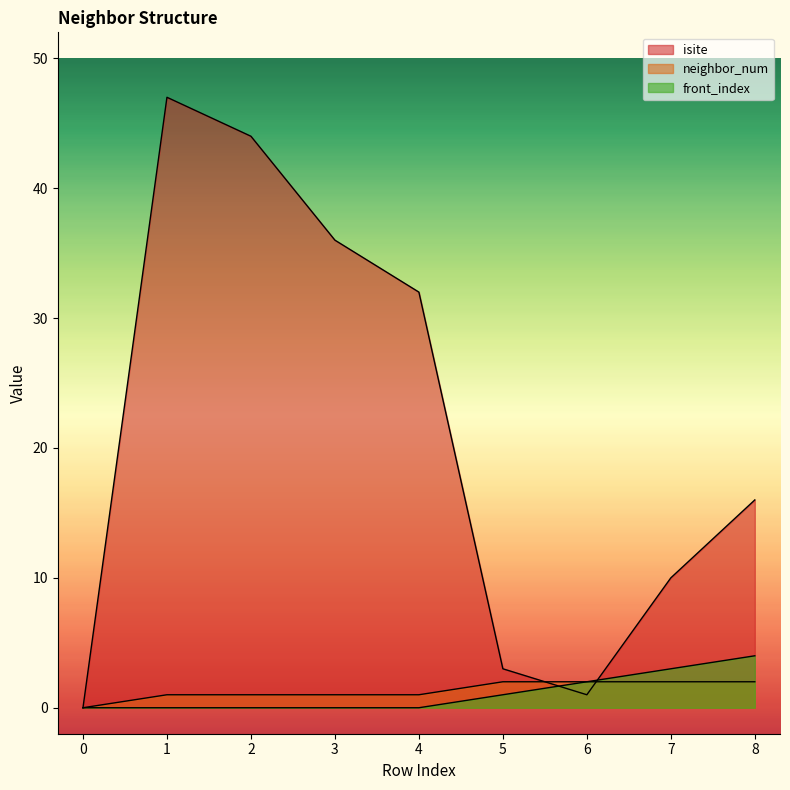

At how many categories does at least one series exceed 10?

5